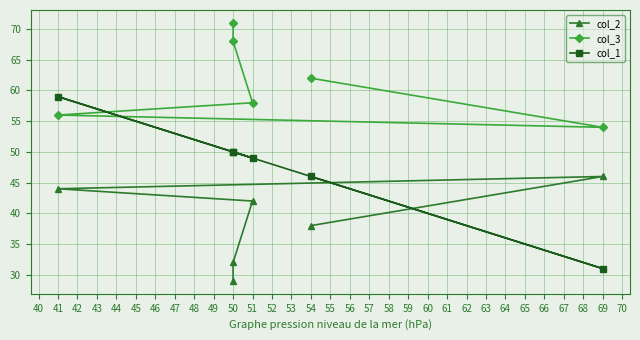

What is the spread (max minus min) of values at 50?

36